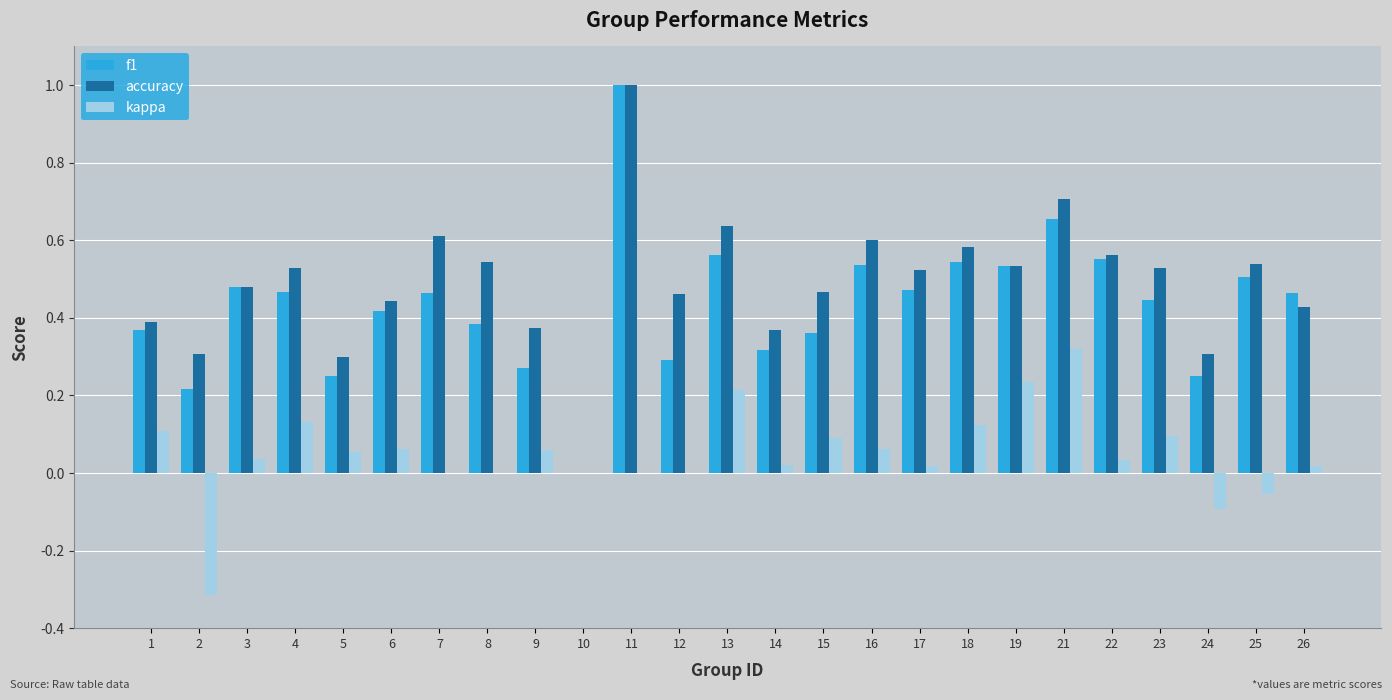

What is the sum of all accuracy values?

12.2